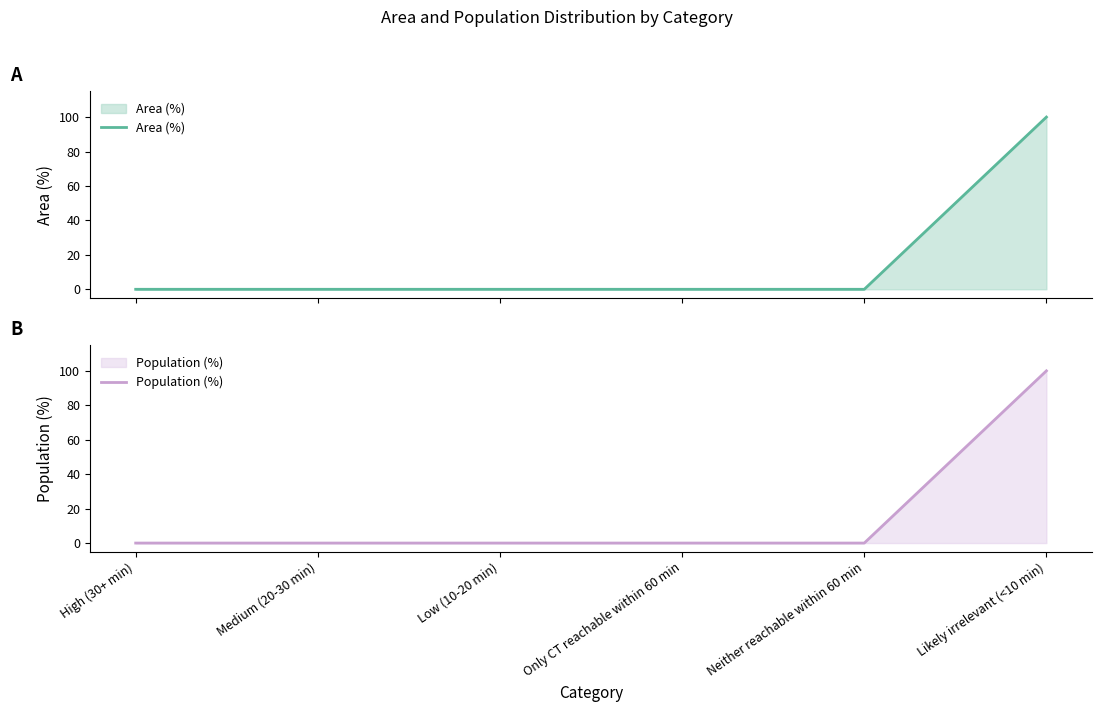

Which category has the highest value in the Area (%) series?

Likely irrelevant (<10 min)